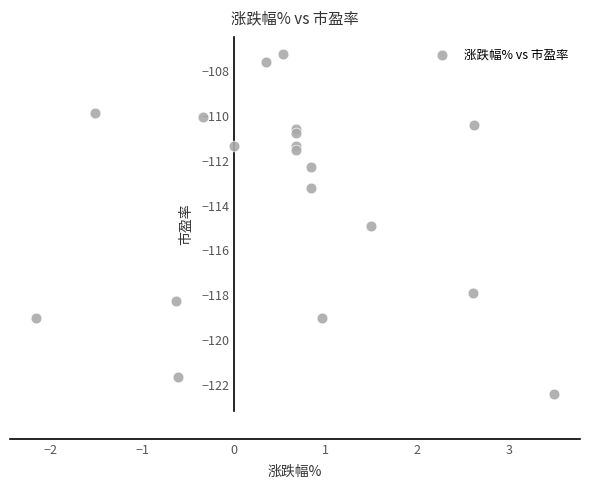

What is the range of Y values (max minus min)?

15.2